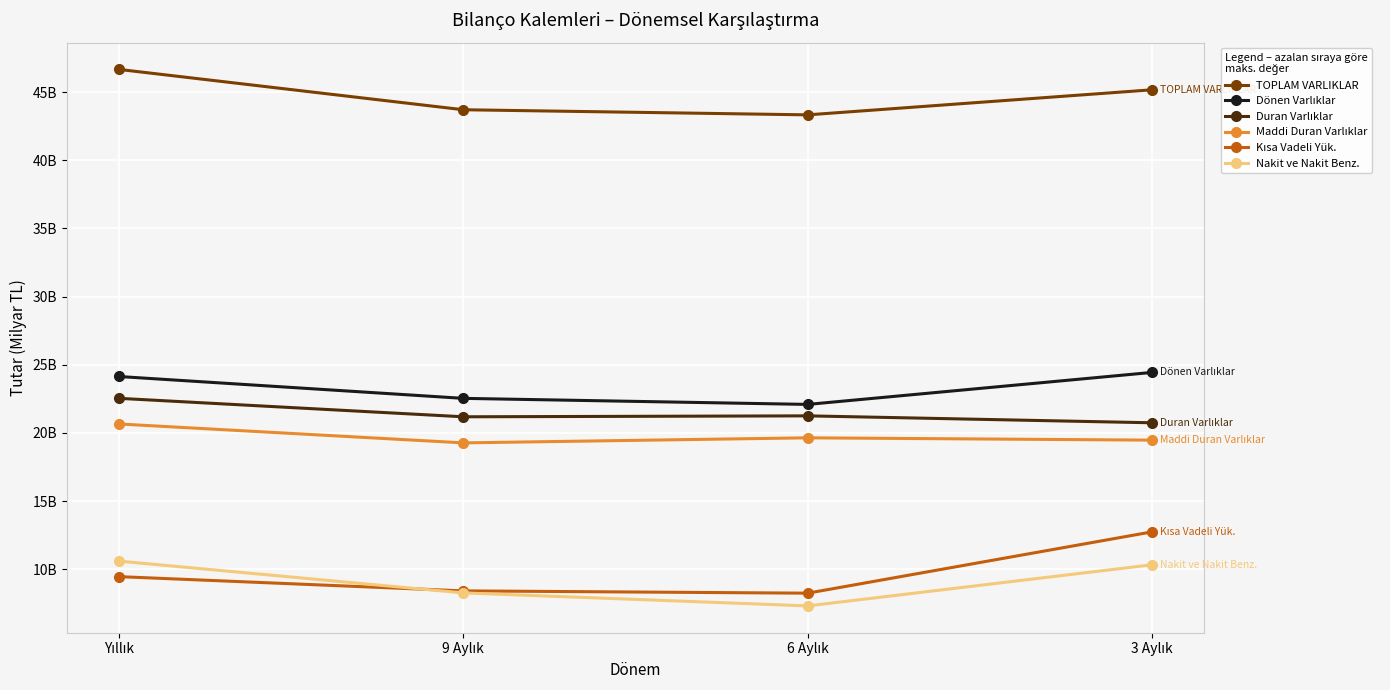

Is this an area chart (filled region under the line)?

No